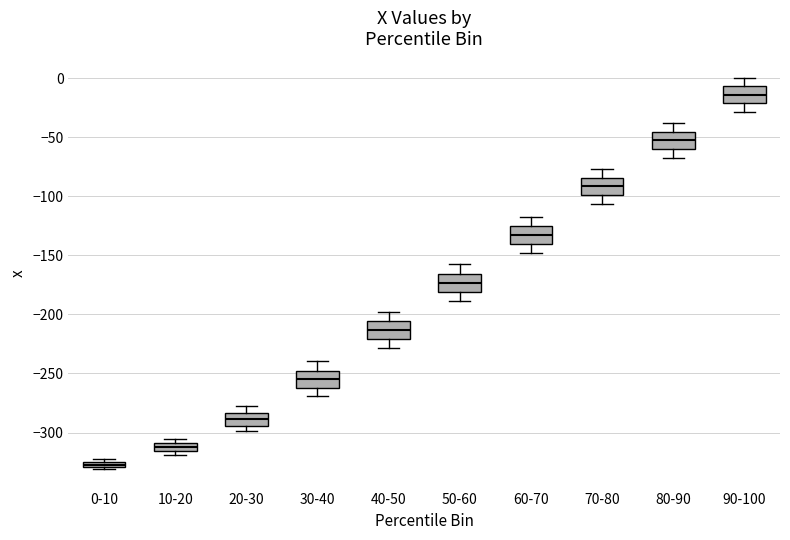

Where does the median line of the box for 50-60 sit on the y-axis? The values are not printed on the chart, so give them approximately, as read against the axis.

-175